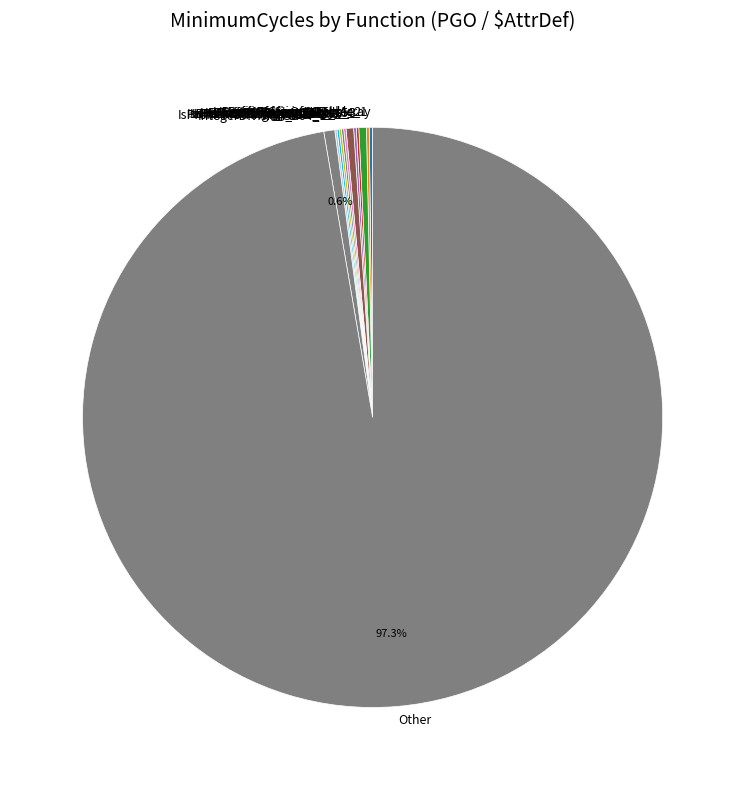

To the nearest percent, what is the combined percentage of IsPrefixOfStringInTable_2 and IsPrefixOfStringInTable_5?

1%